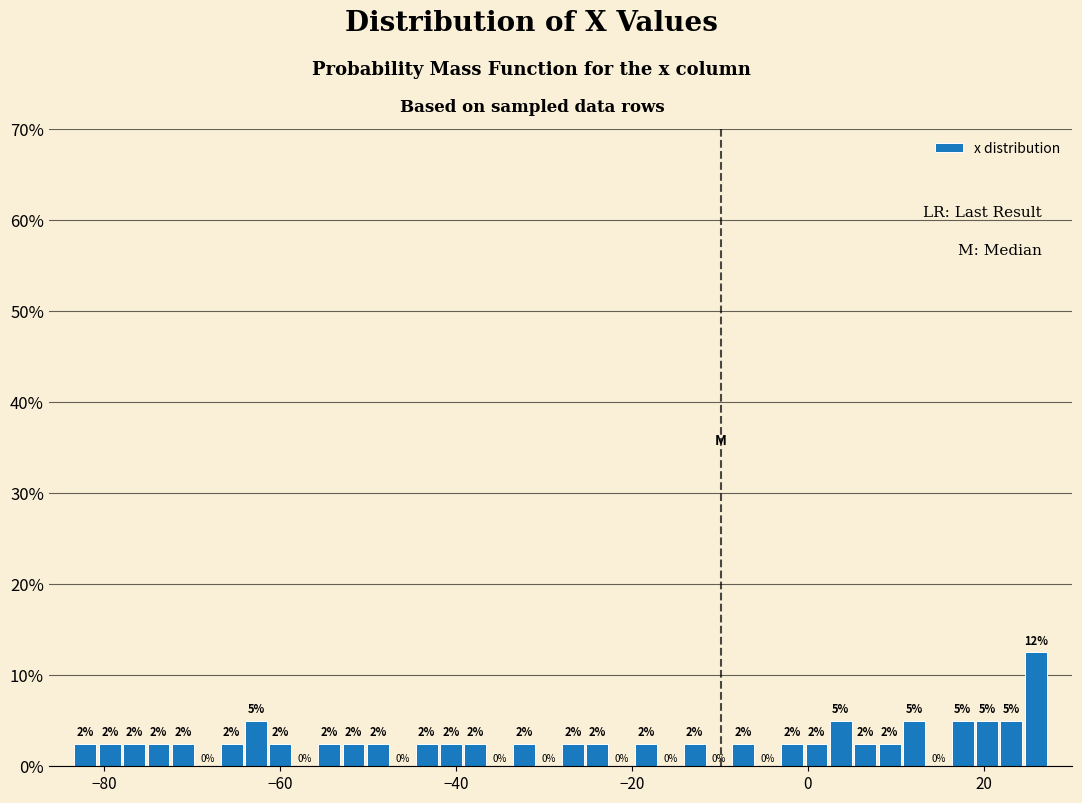

Read against the x-axis, roughly where is the centre of the tallest bar?

26